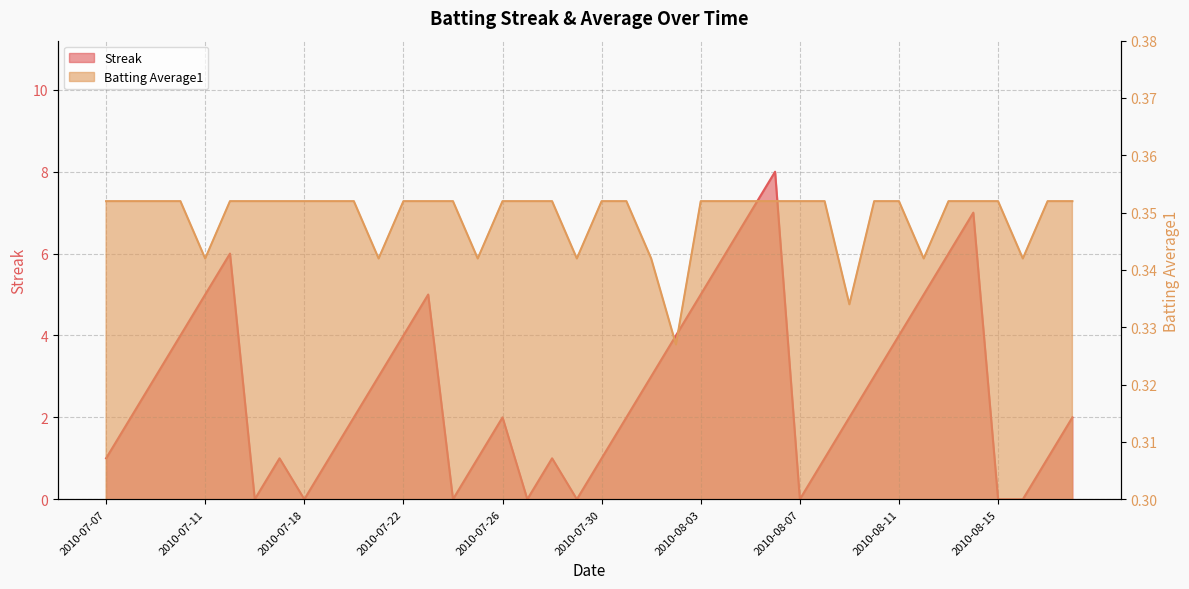

True or false: Batting Average1 has more than 0 points higher than both neighbors.

False